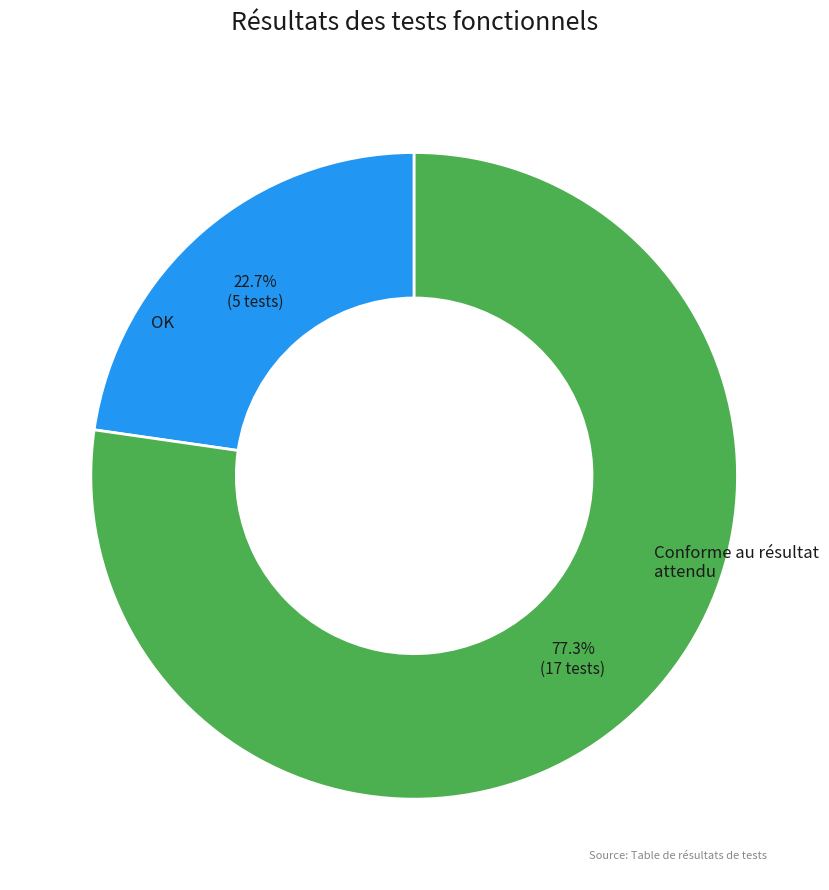

To the nearest percent, what is the average slice percentage?

50%